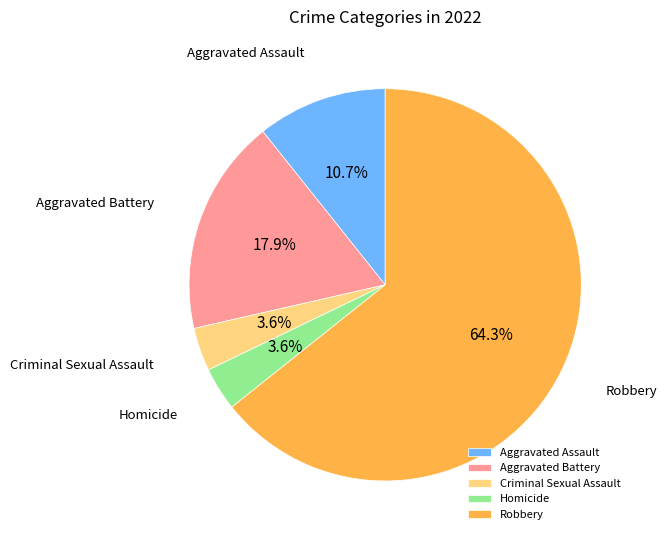

Which category has the biggest portion of the pie?

Robbery